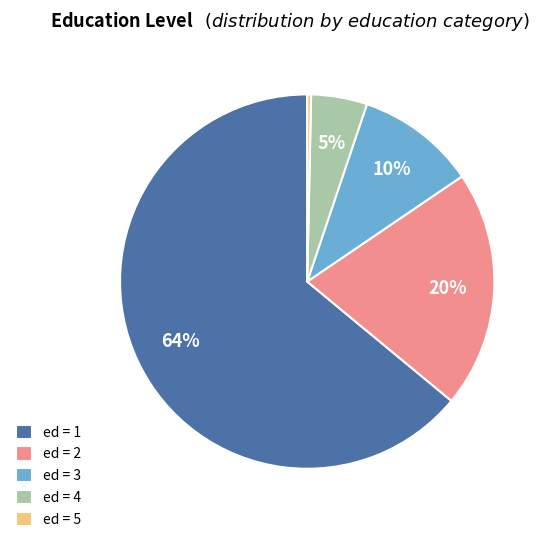

What is the smallest slice in the pie chart?

ed = 5